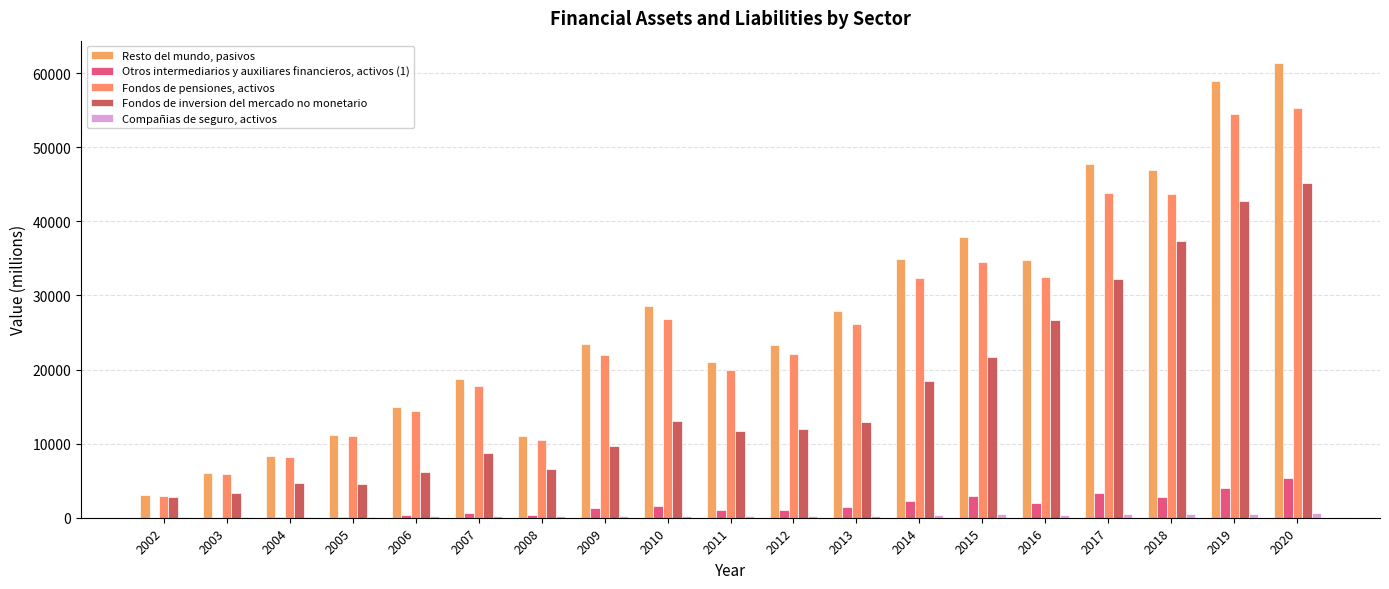

Is the value of Fondos de inversion del mercado no monetario at 2002 greater than the value of Otros intermediarios y auxiliares financieros, activos (1) at 2013?

Yes